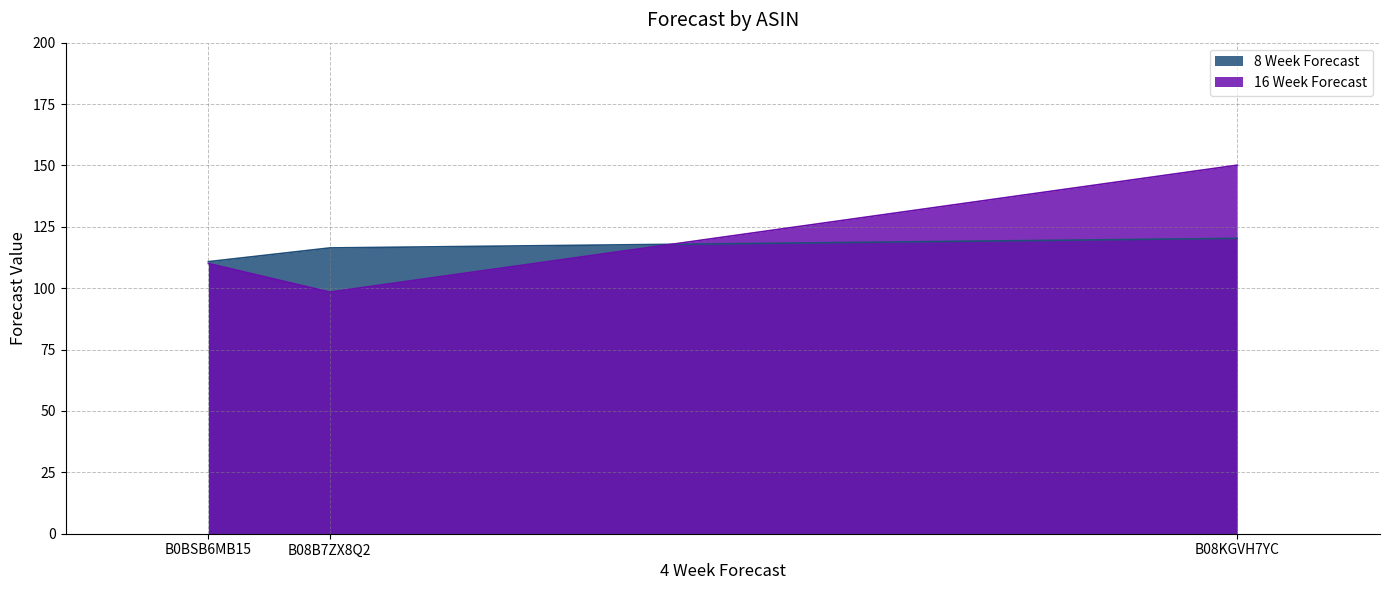

What is the sum of all 16 Week Forecast values?

358.6